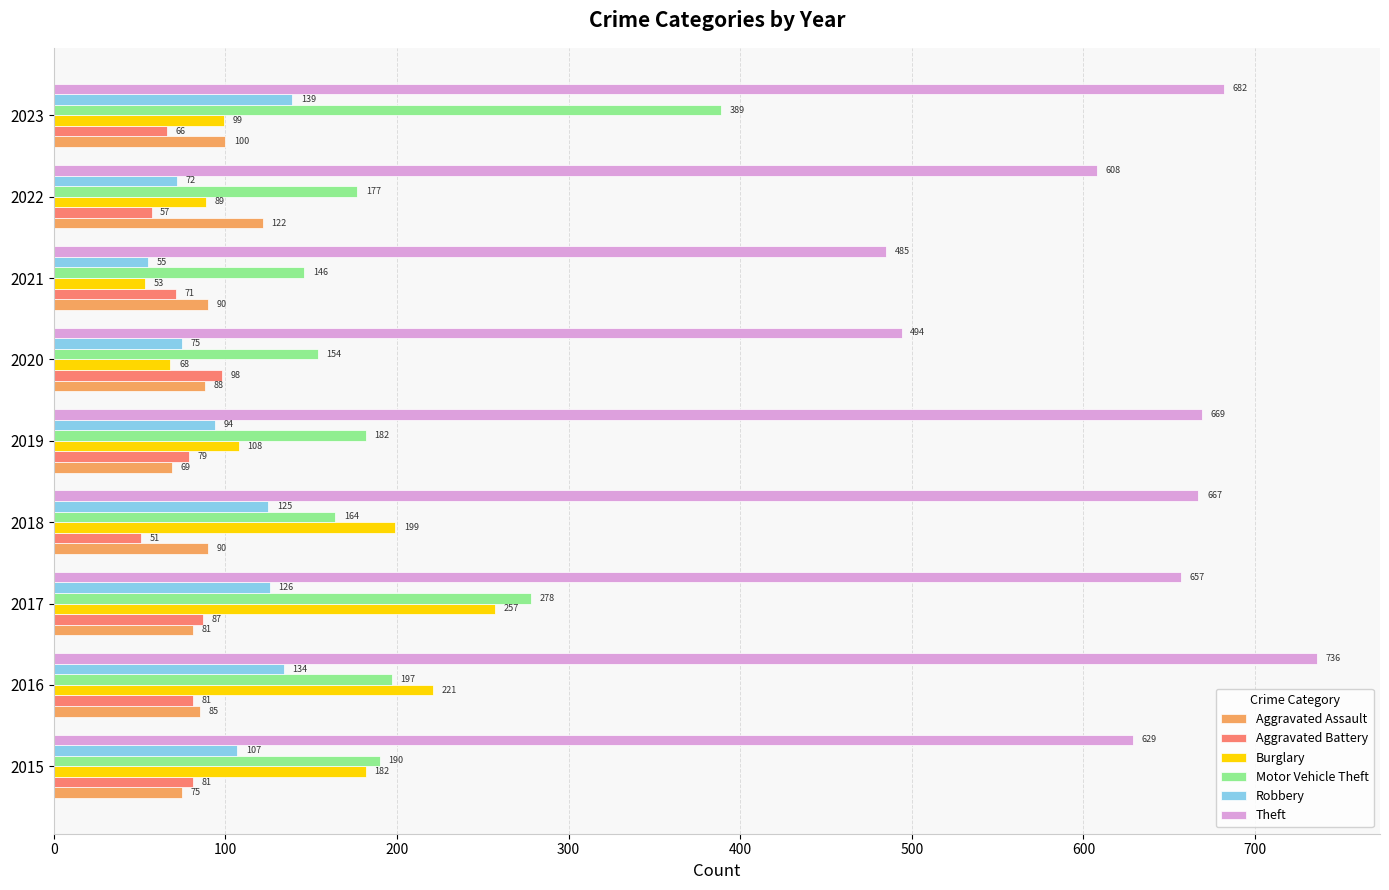

How many distinct data groups are displayed?

6